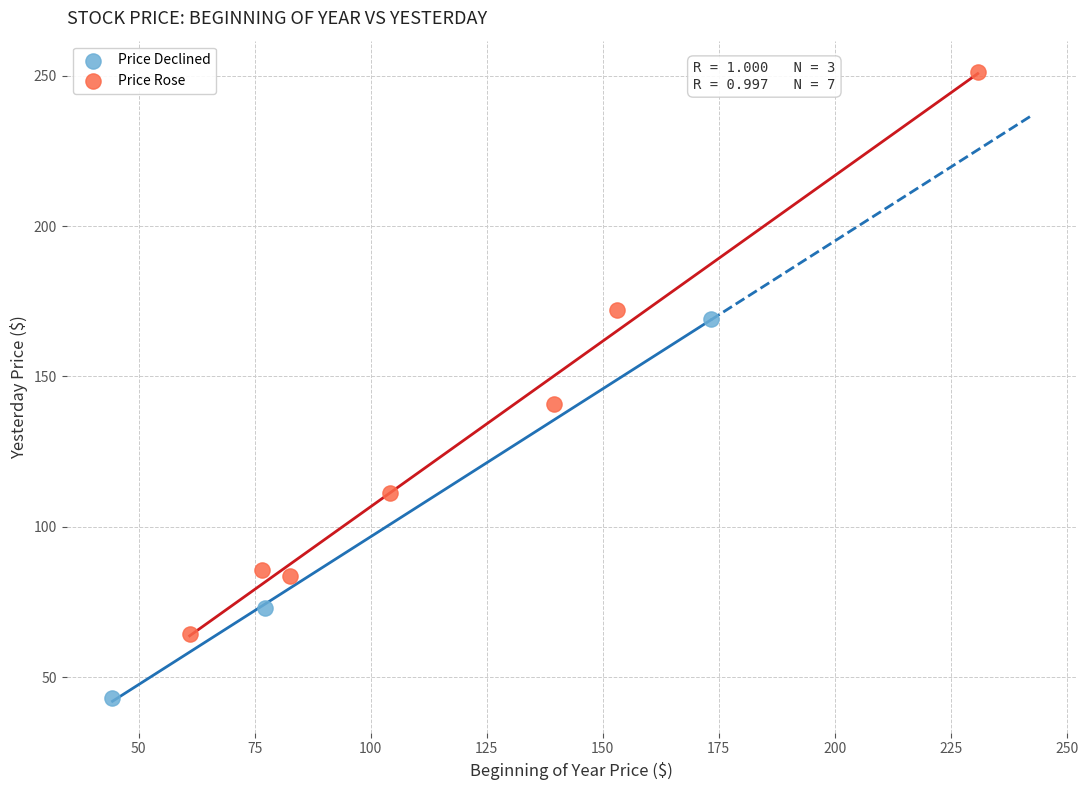

Which series contains the highest Y value?

Price Rose